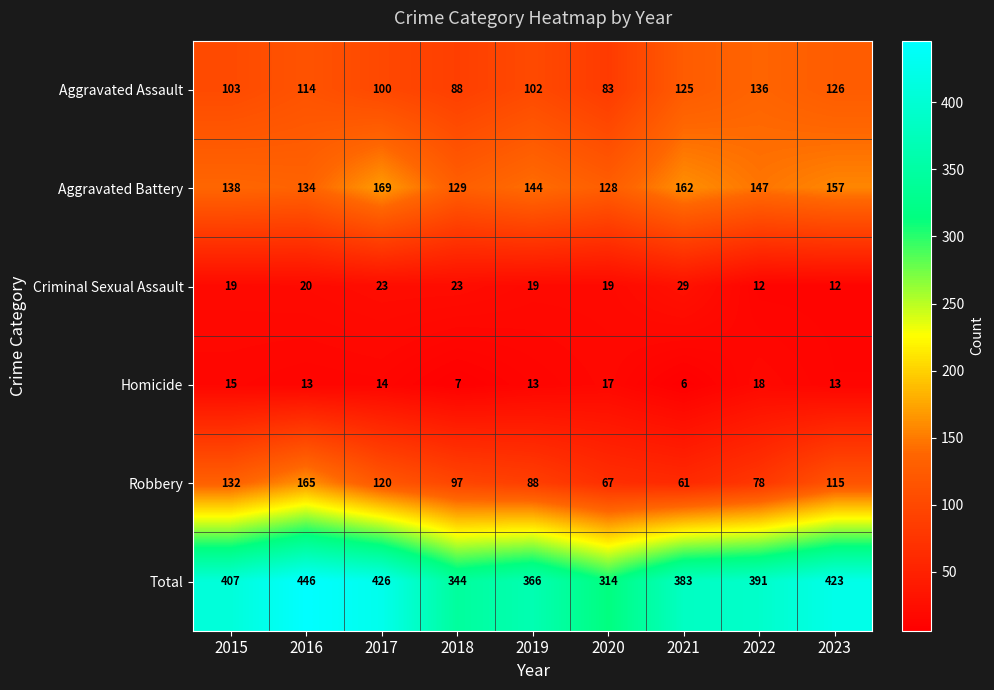

True or false: Aggravated Battery has a value of 169 at 2017.

True